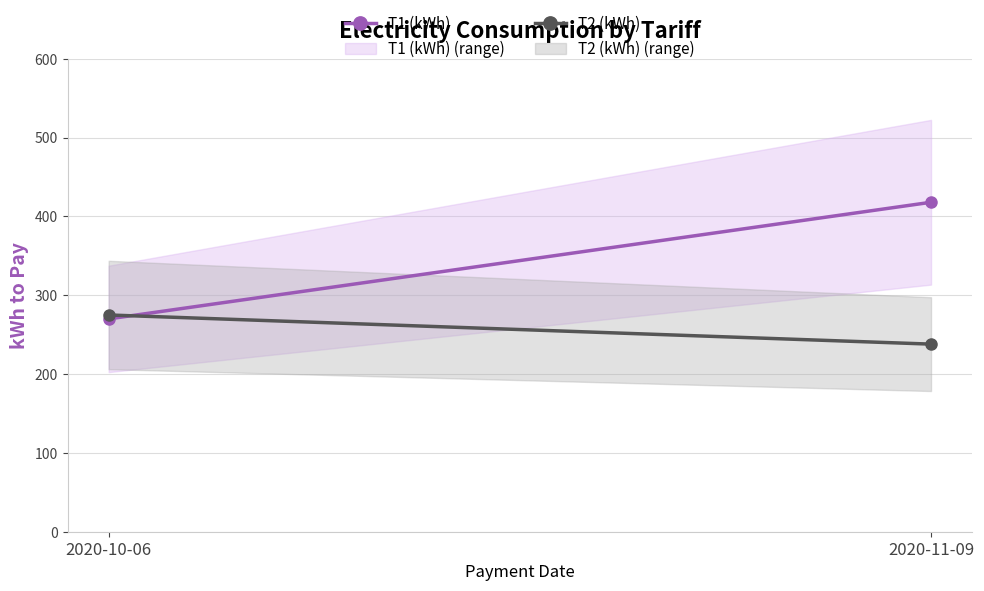

What is the difference between the T2 (kWh) values at 2020-10-06 and 2020-11-09?

37